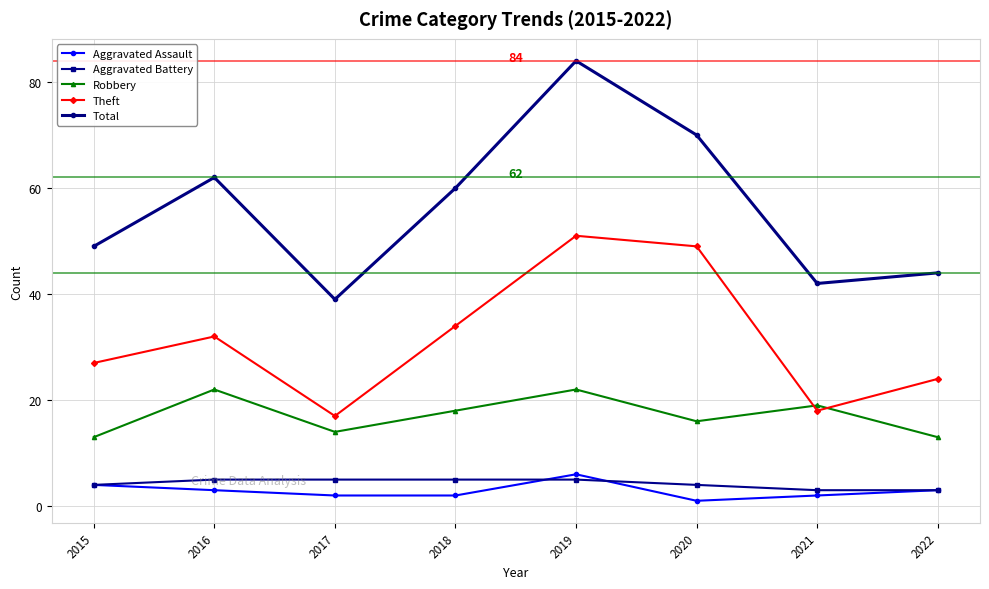

True or false: Total has more than 2 points higher than both neighbors.

False